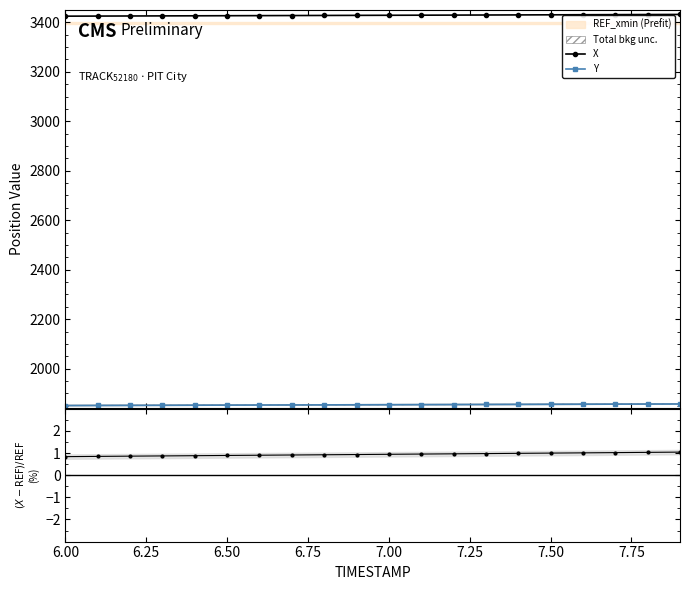

How many data points in X are above 3428?

11